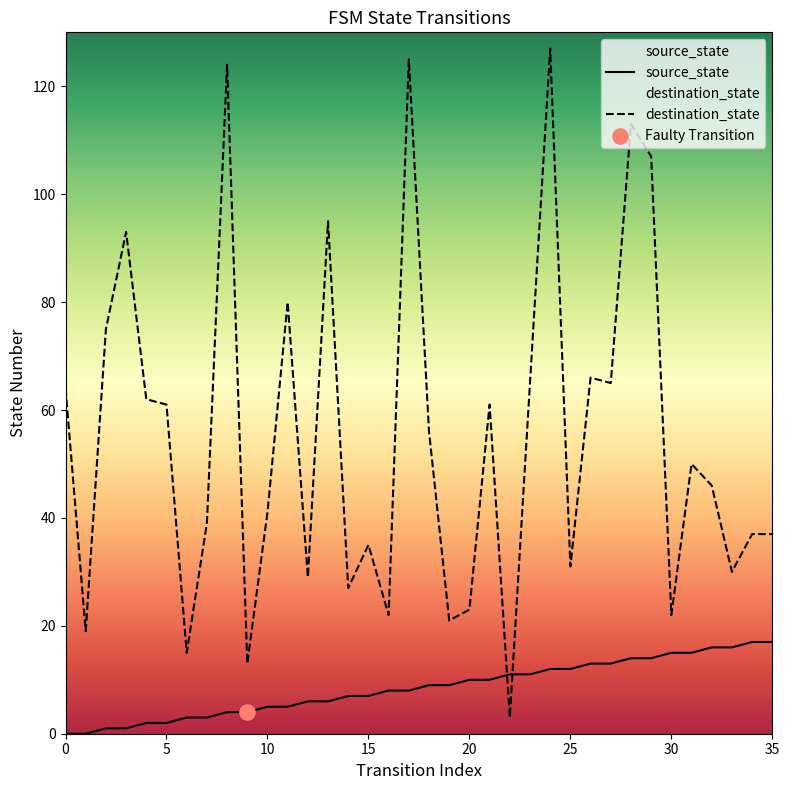

What are all the series names shown in the legend?

source_state, destination_state